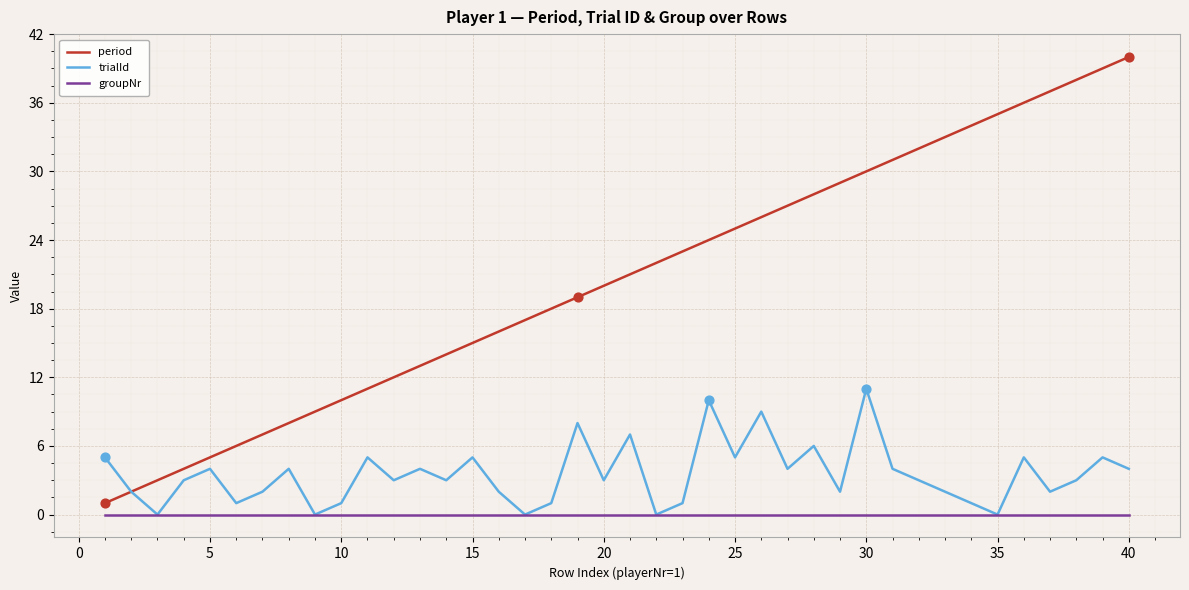

Which series has the largest range (max minus min)?

period